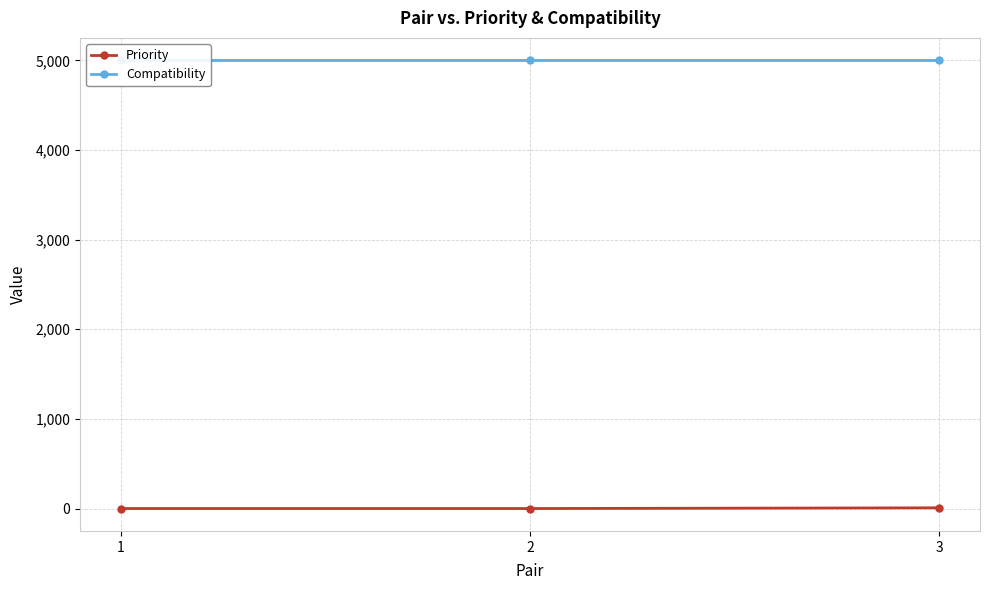

What is the sum of the Compatibility values at 1 and 2?

10000